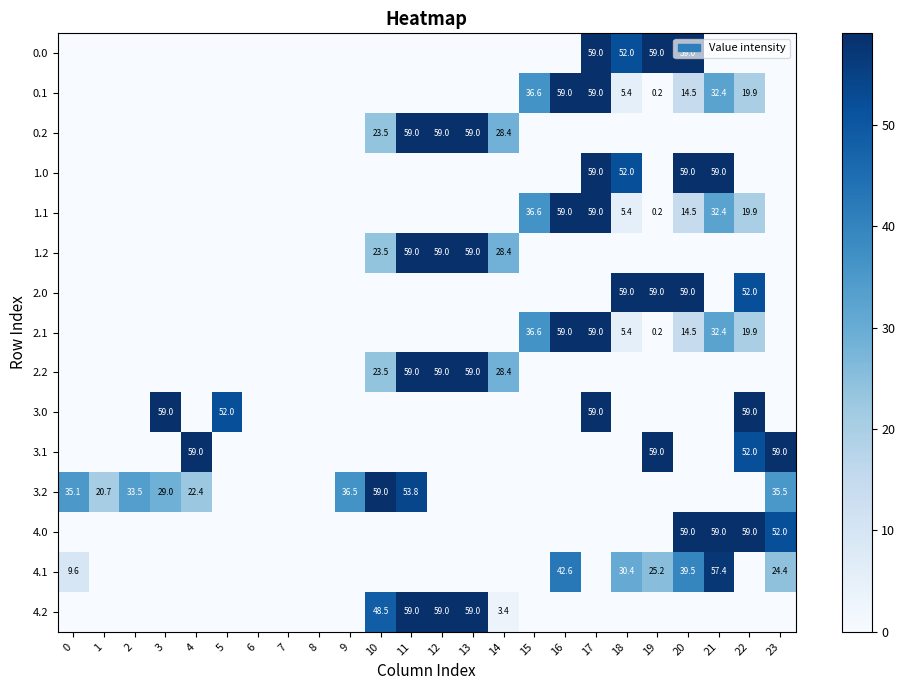

The value of 2.0 at 18 is 80.1. True or false?

False